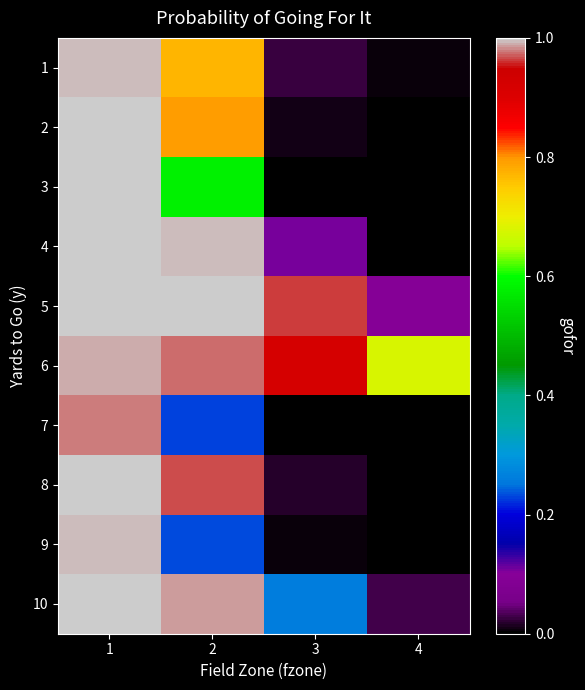

Reading left to right, transcribe all the data shown in this chart.

1: 1=1.0	2=0.8	3=0.0	4=0.0
2: 1=1.0	2=0.8	3=0.0	4=0.0
3: 1=1.0	2=0.6	3=0.0	4=0.0
4: 1=1.0	2=1.0	3=0.1	4=0.0
5: 1=1.0	2=1.0	3=1.0	4=0.1
6: 1=1.0	2=1.0	3=0.9	4=0.7
7: 1=1.0	2=0.2	3=0.0	4=0.0
8: 1=1.0	2=1.0	3=0.0	4=0.0
9: 1=1.0	2=0.2	3=0.0	4=0.0
10: 1=1.0	2=1.0	3=0.3	4=0.0